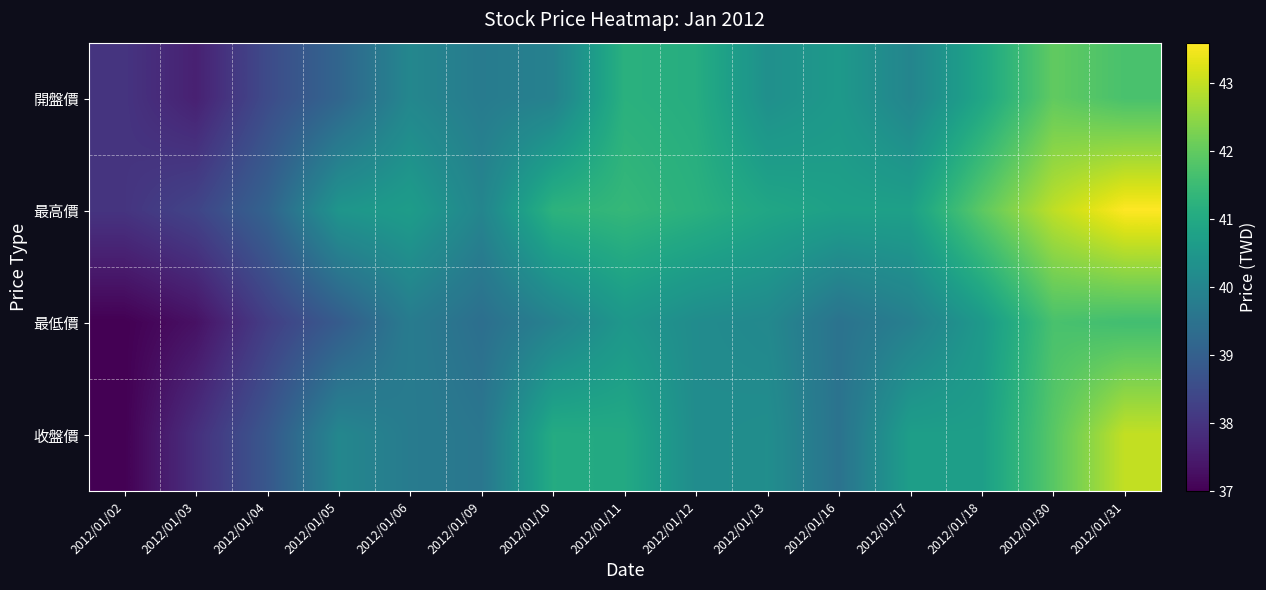

Reading left to right, extract all data points from this chart.

開盤價: 2012/01/02=38.0	2012/01/03=37.6	2012/01/04=38.5	2012/01/05=39.1	2012/01/06=40.0	2012/01/09=39.8	2012/01/10=39.9	2012/01/11=41.2	2012/01/12=41.1	2012/01/13=40.3	2012/01/16=40.5	2012/01/17=40.0	2012/01/18=40.9	2012/01/30=42.0	2012/01/31=41.7
最高價: 2012/01/02=38.0	2012/01/03=38.4	2012/01/04=39.1	2012/01/05=40.5	2012/01/06=40.6	2012/01/09=40.0	2012/01/10=41.2	2012/01/11=41.4	2012/01/12=41.2	2012/01/13=40.9	2012/01/16=40.8	2012/01/17=40.8	2012/01/18=42.0	2012/01/30=43.0	2012/01/31=43.6
最低價: 2012/01/02=37.0	2012/01/03=37.3	2012/01/04=38.2	2012/01/05=38.9	2012/01/06=39.8	2012/01/09=39.4	2012/01/10=39.9	2012/01/11=40.5	2012/01/12=40.2	2012/01/13=40.1	2012/01/16=39.5	2012/01/17=39.9	2012/01/18=40.5	2012/01/30=41.7	2012/01/31=41.6
收盤價: 2012/01/02=37.0	2012/01/03=37.9	2012/01/04=38.8	2012/01/05=40.0	2012/01/06=39.8	2012/01/09=39.6	2012/01/10=41.0	2012/01/11=41.0	2012/01/12=40.2	2012/01/13=40.2	2012/01/16=39.5	2012/01/17=40.7	2012/01/18=40.7	2012/01/30=41.9	2012/01/31=43.0